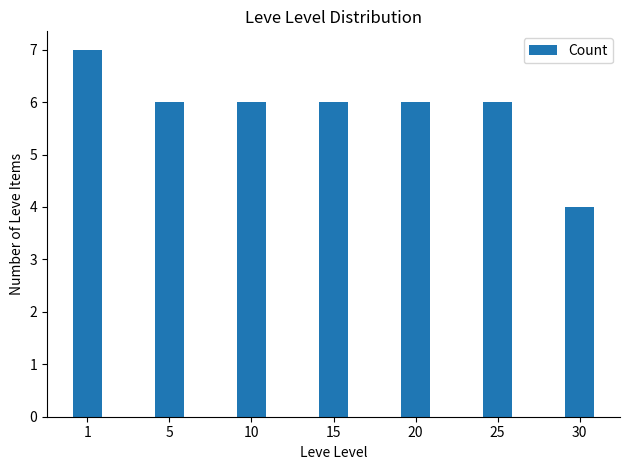

How many categories are shown in the chart?

7